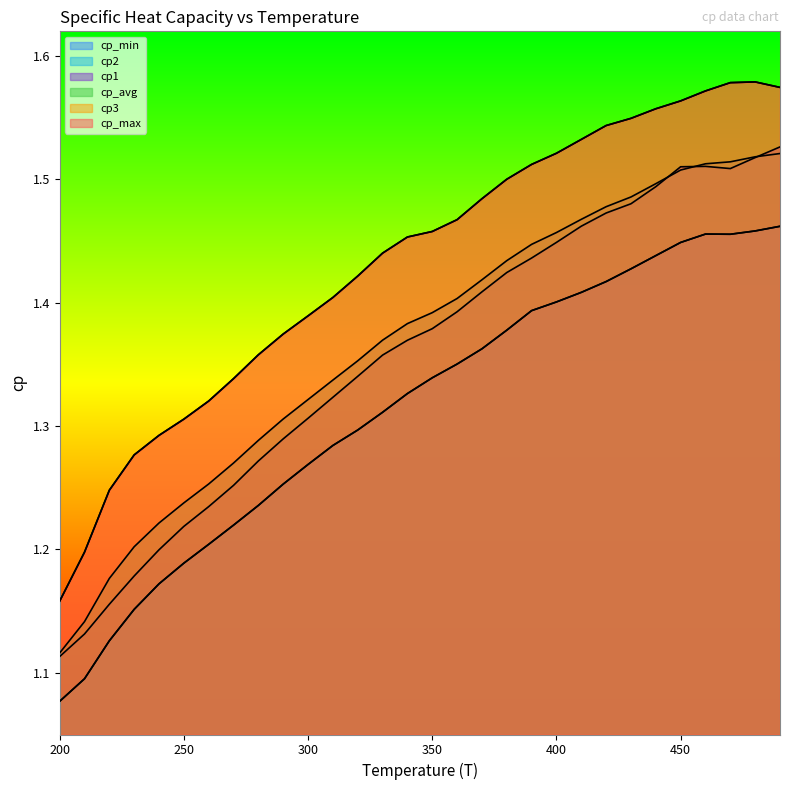

True or false: cp_avg has a value of 1.2 at 250.

True